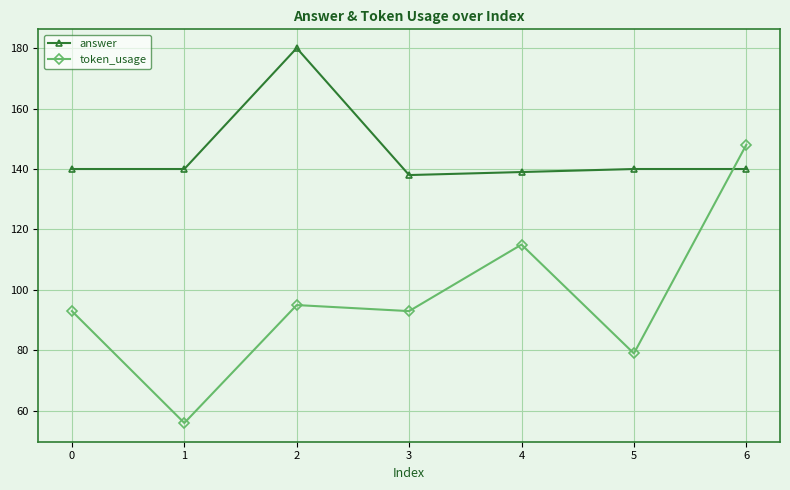

After their last crossing, which series has the higher values: answer or token_usage?

token_usage